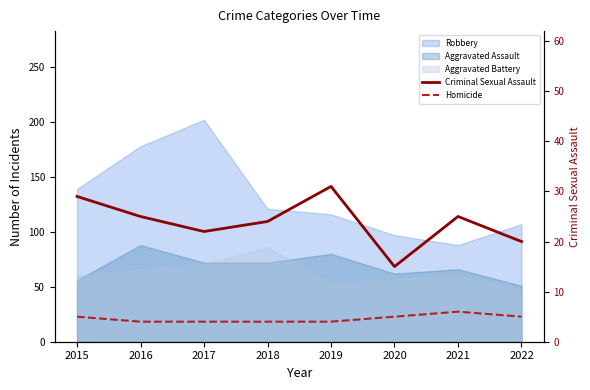

Between 2021 and 2019, which is larger?

2019